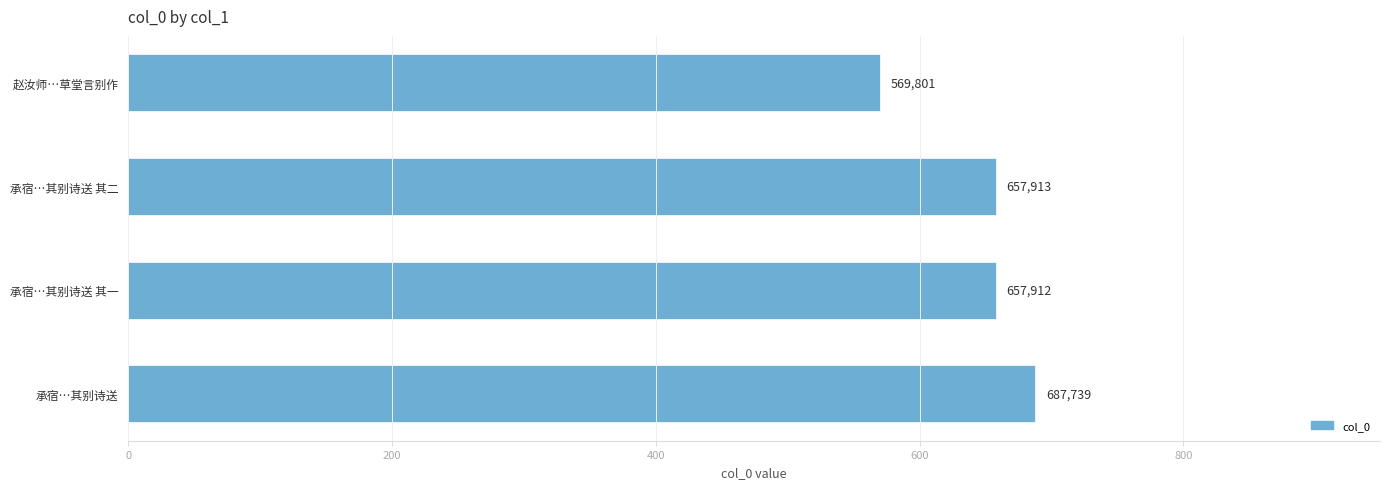

Does the chart contain any negative values?

No